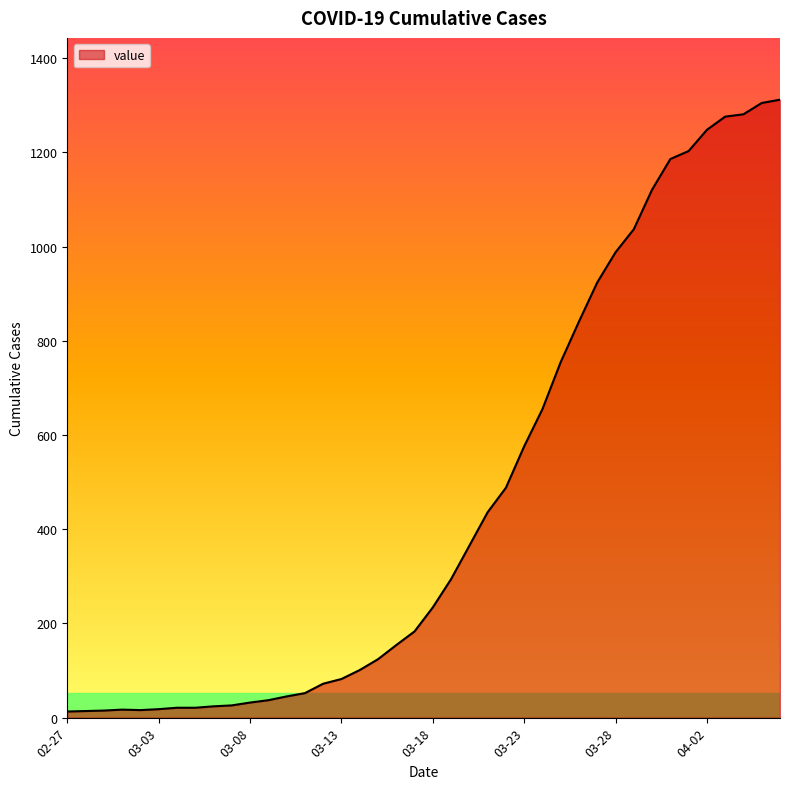

What is the difference between the maximum and minimum values?

1299